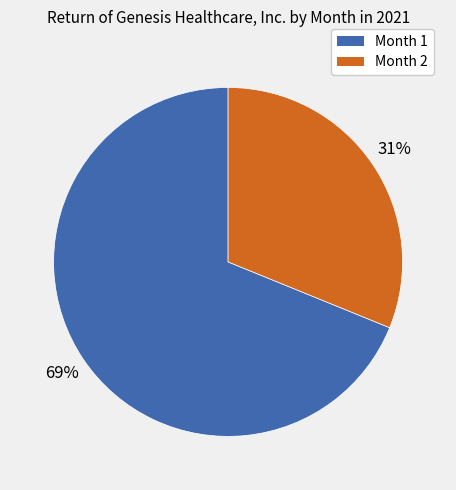

Which category has the biggest portion of the pie?

Month 1